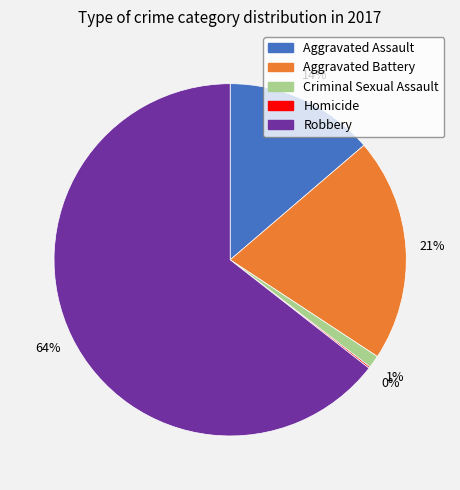

To the nearest percent, what is the combined percentage of Criminal Sexual Assault and Aggravated Battery?

22%